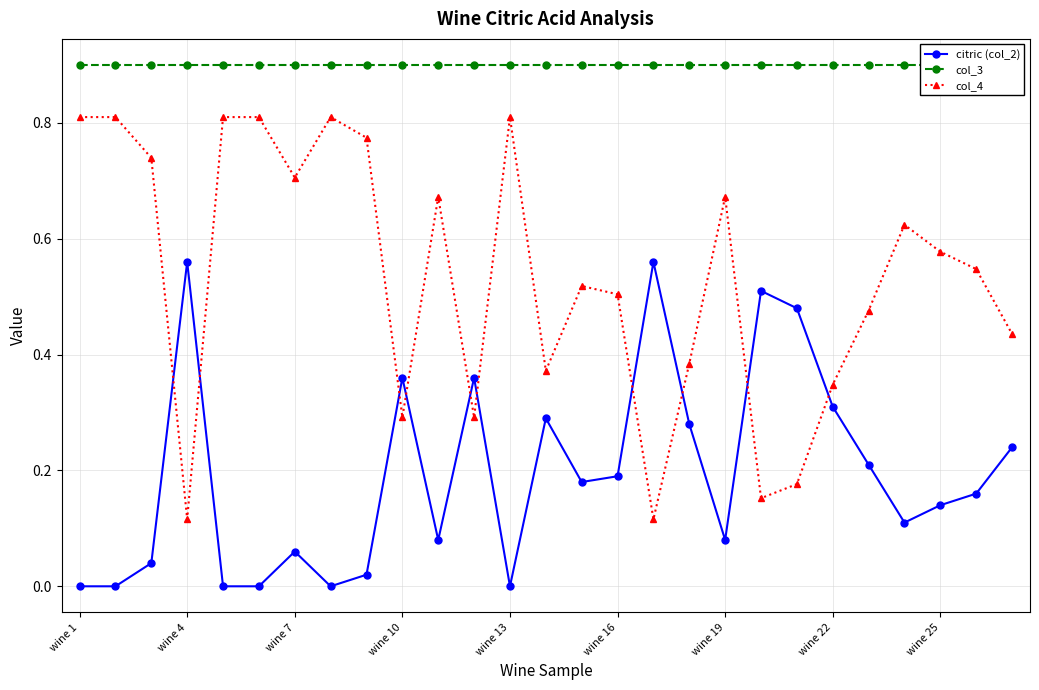

True or false: col_4 and col_3 intersect in this chart.

False